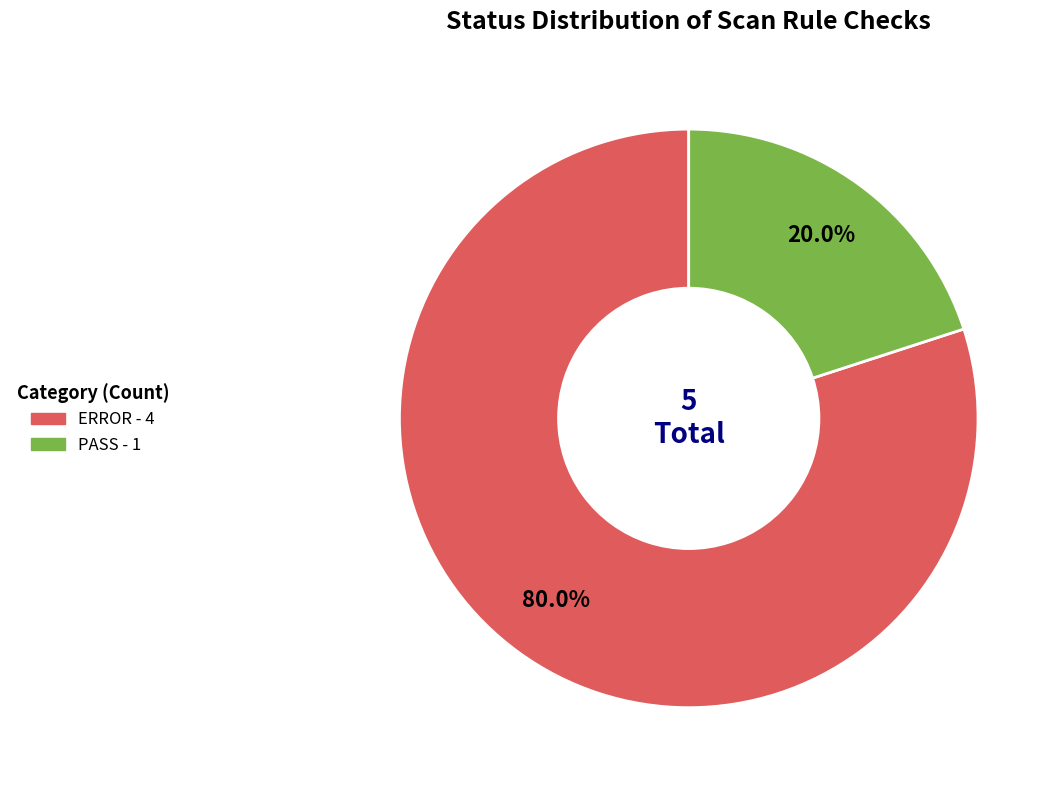

What is the ratio of the value at ERROR to the value at PASS?

4.0